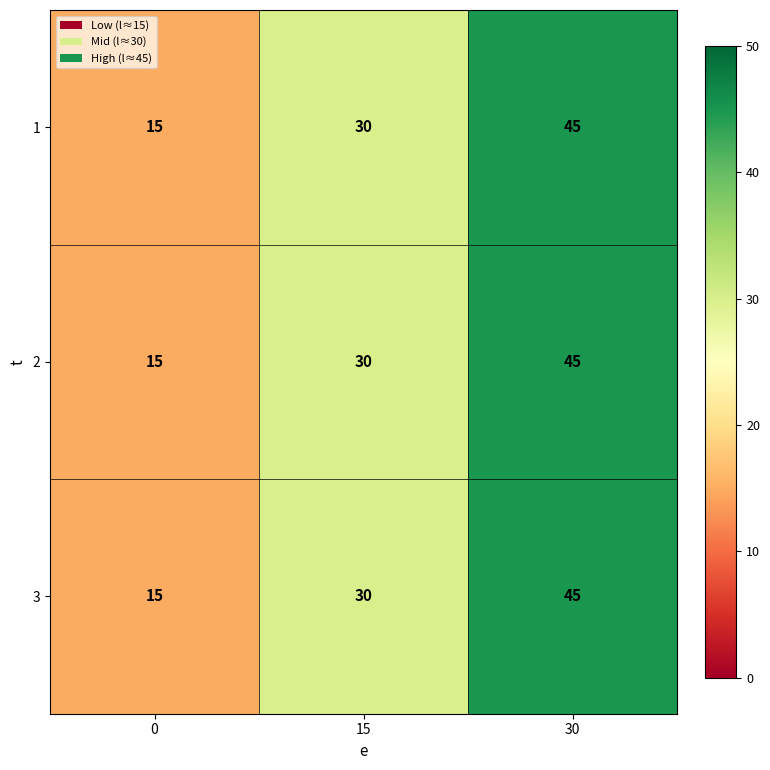

What is the total value across all series at 30?

135